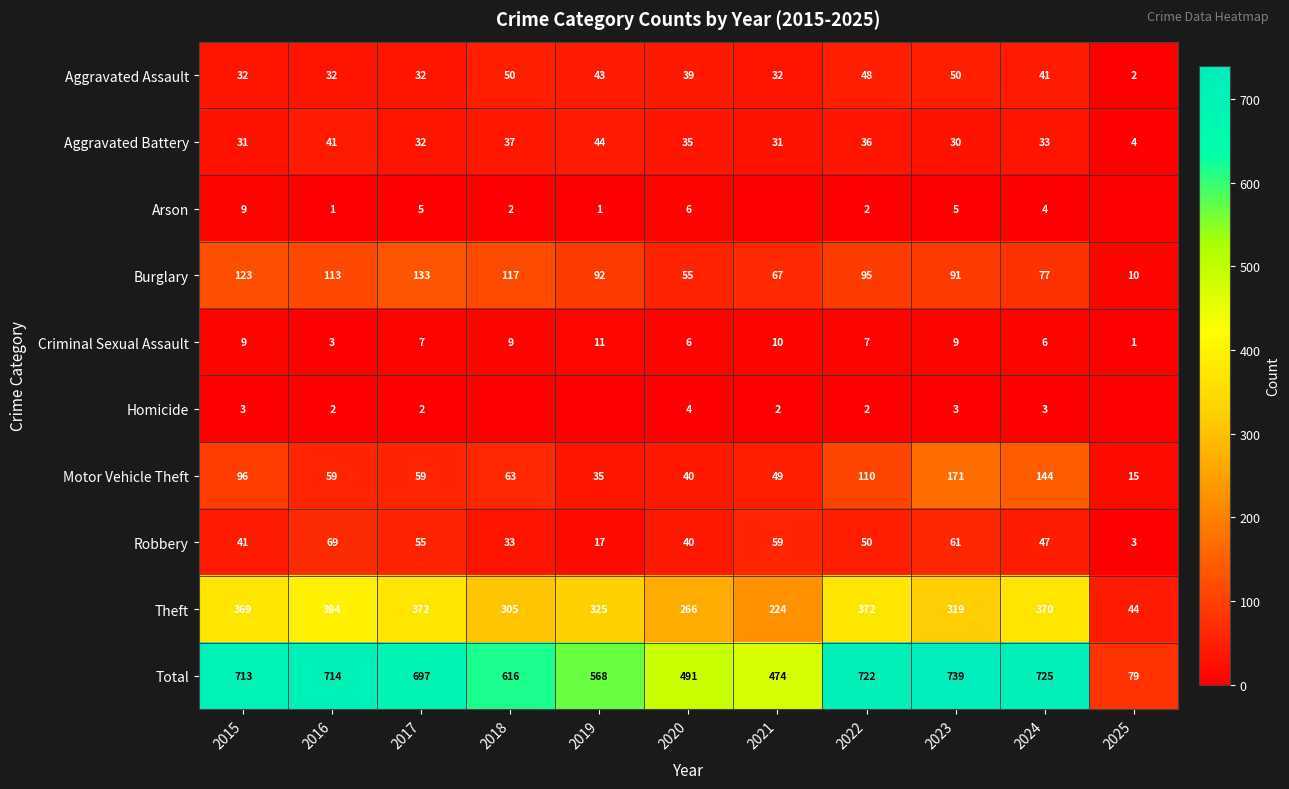

How many values in the Aggravated Battery series are below 33?

5